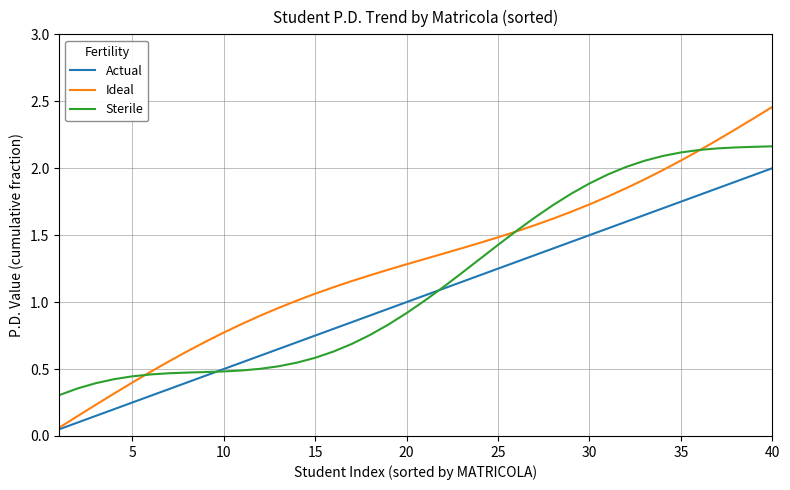

Which series has the largest total across all categories?

Ideal